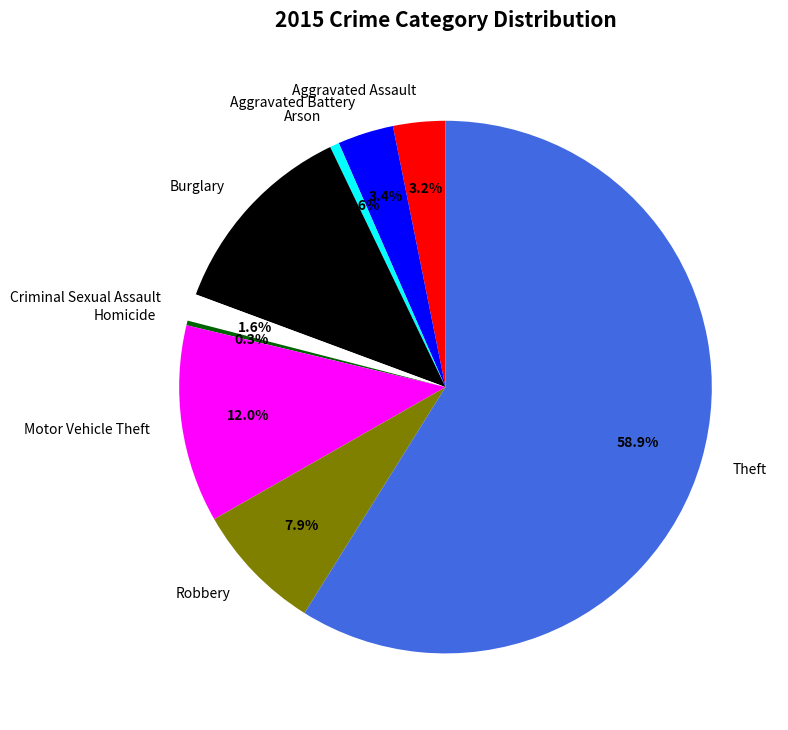

What is the largest slice in the pie chart?

Theft